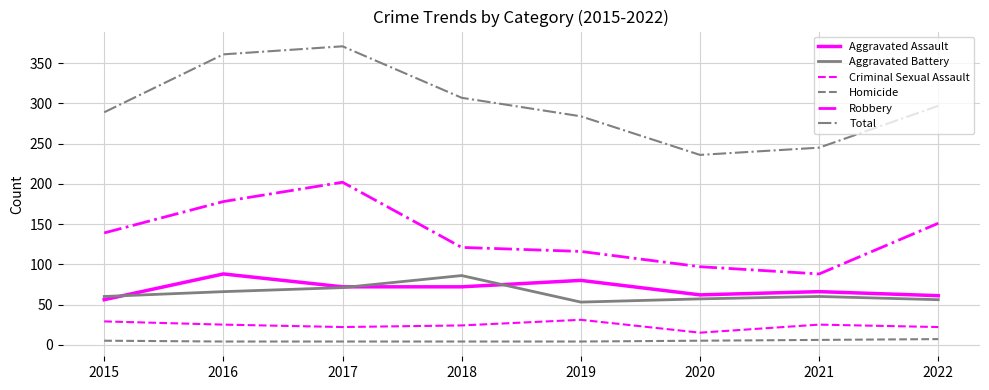

Which series has the widest spread of values?

Total